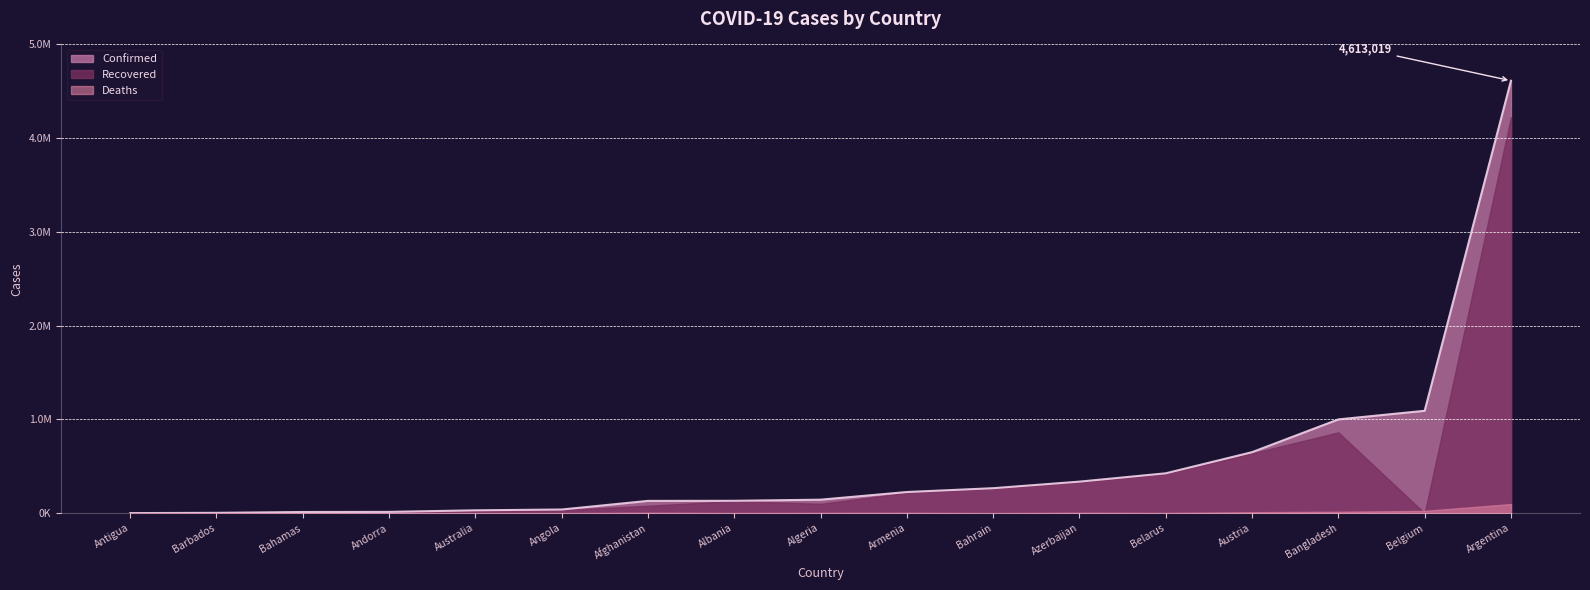

Count the number of data series in this chart.

3